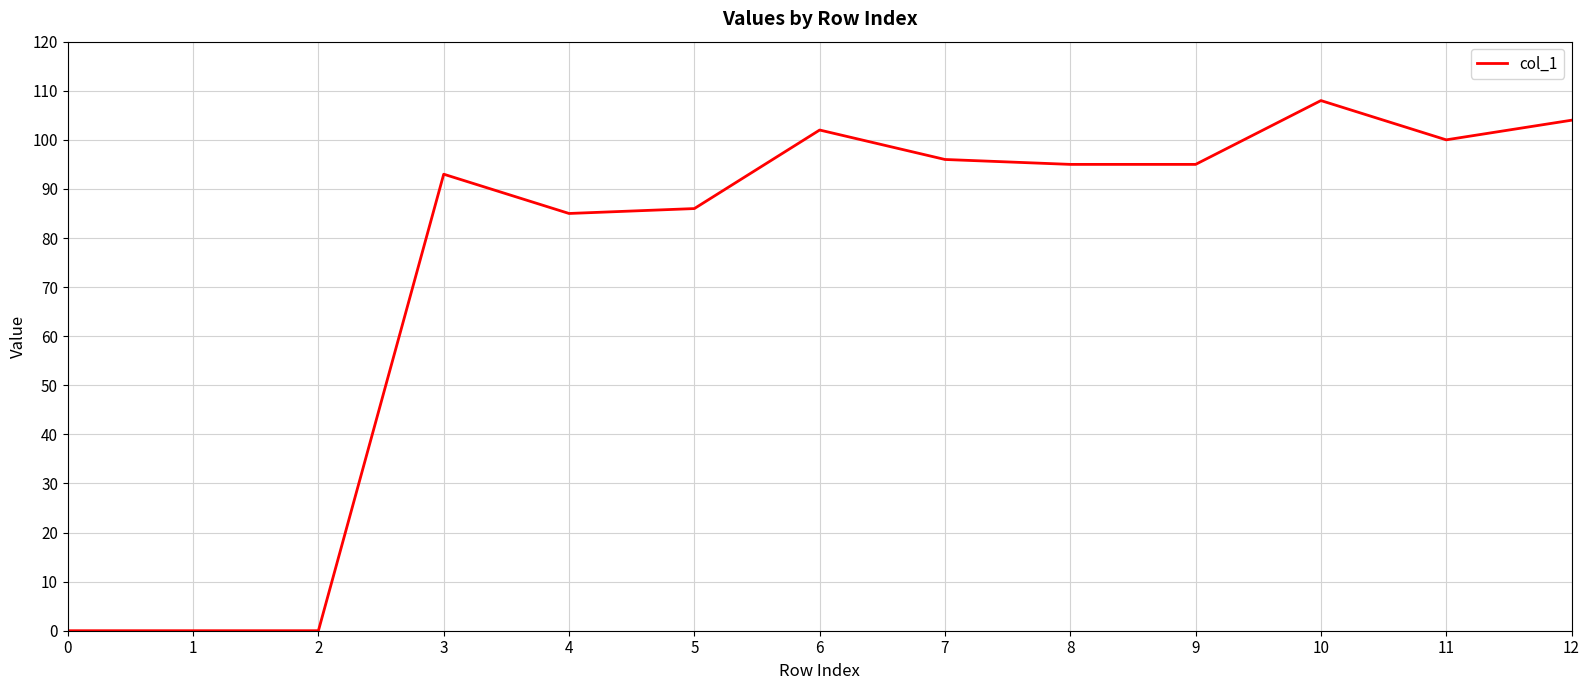

Where does the data first go above 95?

6